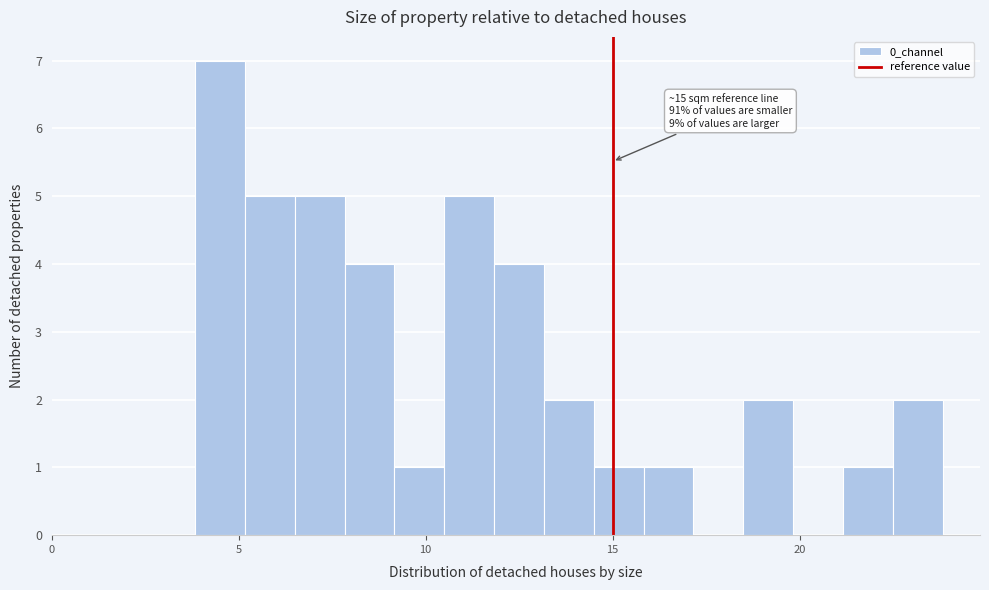

Read against the x-axis, roughly where is the centre of the tallest bar?

4.5